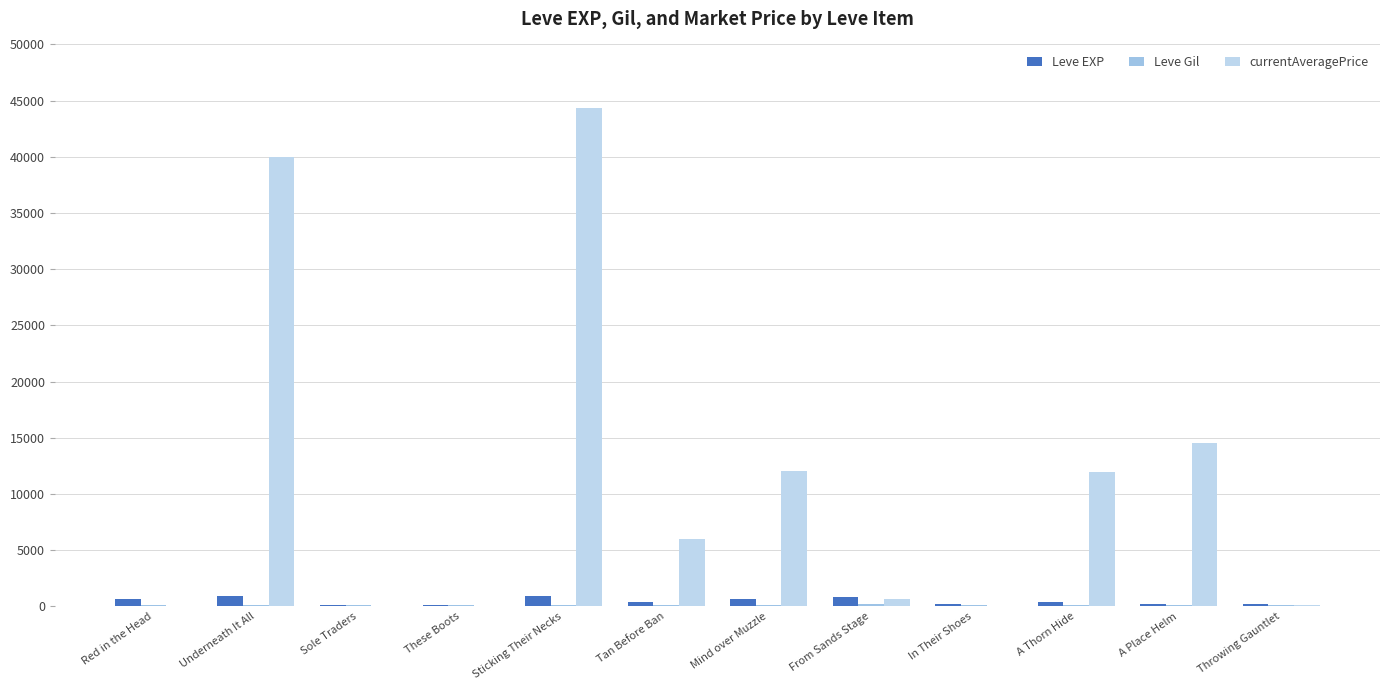

Between Sticking Their Necks and From Sands Stage, which series saw the biggest shift?

currentAveragePrice